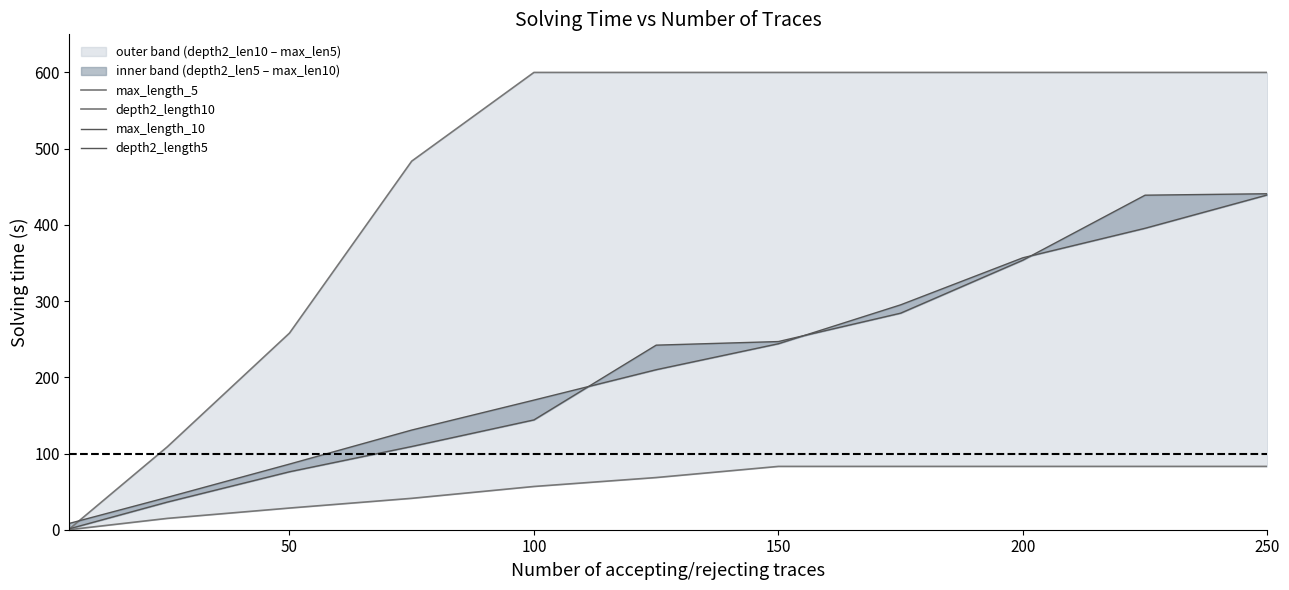

Reading left to right, list all the values displayed in this chart.

max_length_5: 1.1	108.7	258.0	483.6	600.0	600.0	600.0	600.0	600.0	600.0	600.0
depth2_length10: 0.1	14.9	28.4	41.2	56.7	68.5	83.1	83.1	83.1	83.1	83.1
max_length_10: 8.3	42.4	86.1	130.8	170.1	210.0	244.0	295.1	356.8	395.5	439.3
depth2_length5: 1.3	36.2	76.0	109.2	144.1	242.2	246.9	284.1	353.7	438.9	440.8